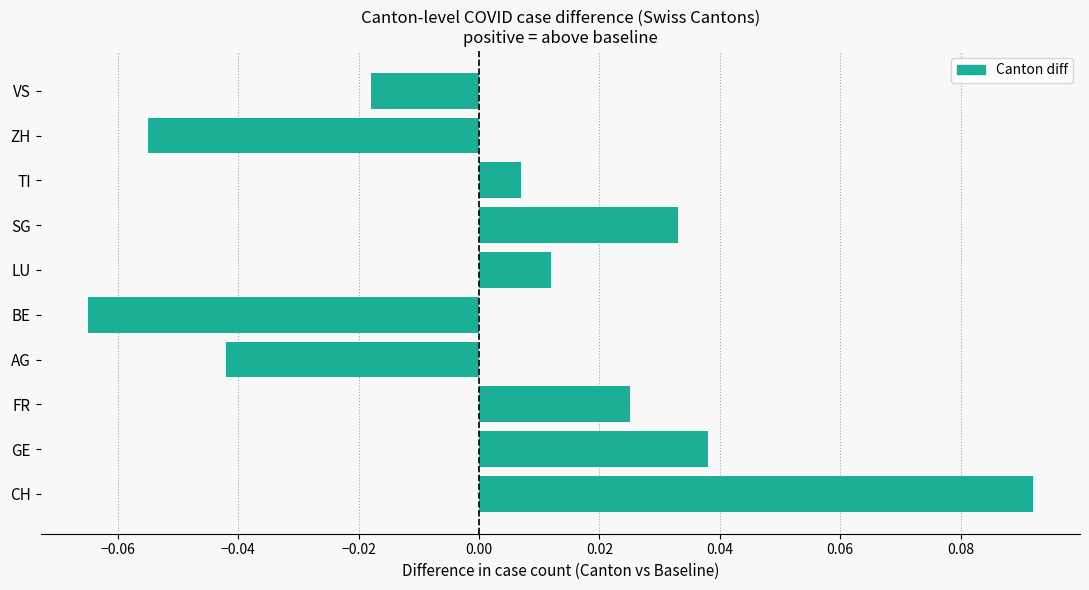

List the labels in order of value, smallest first.

BE, ZH, AG, VS, TI, LU, FR, SG, GE, CH